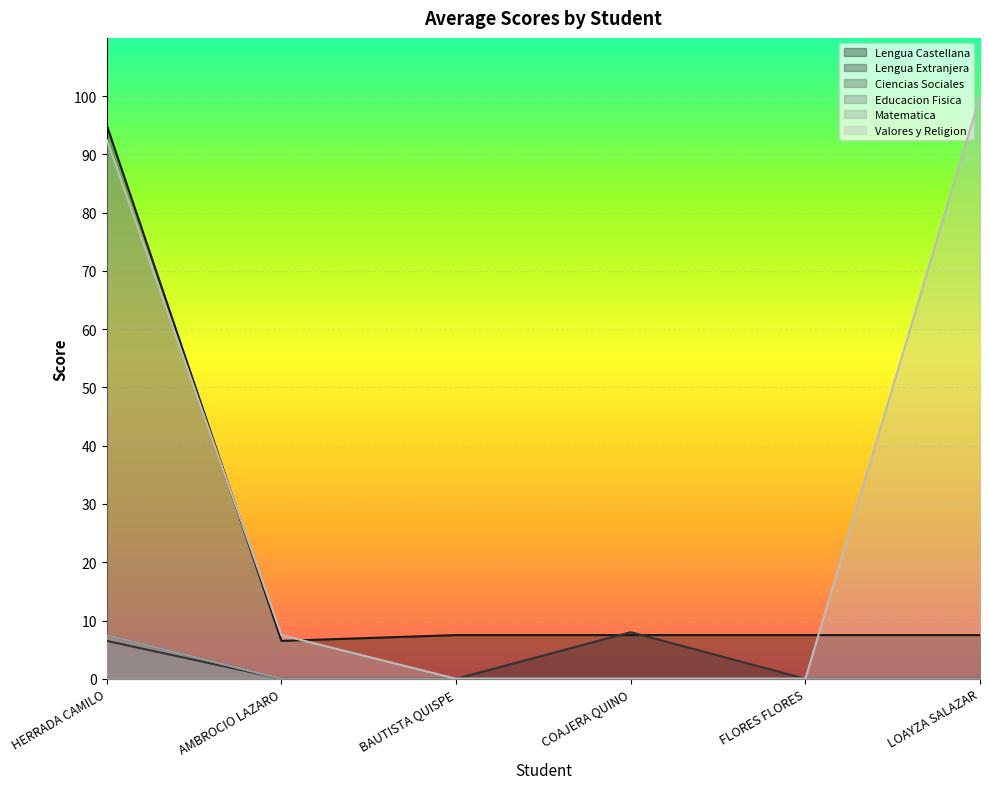

Does the chart display data point markers on the line(s)?

No